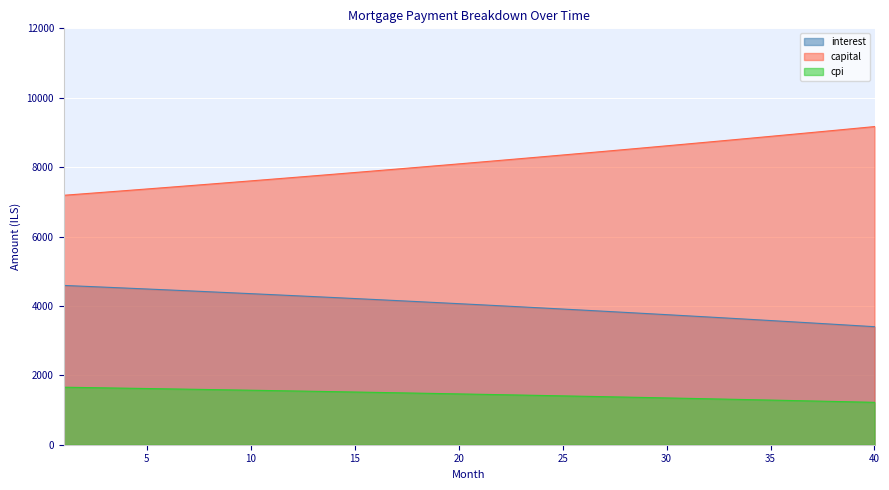

What is the difference between the maximum and minimum values in the cpi series?

435.9